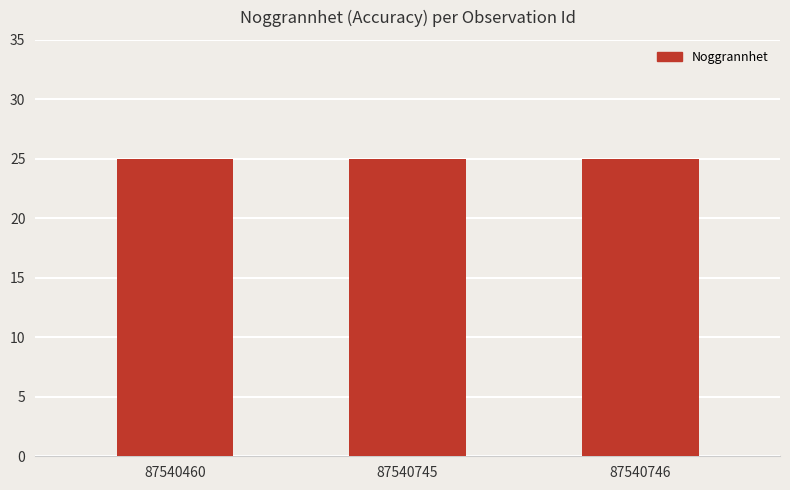

Which category has the highest value across all series?

87540460